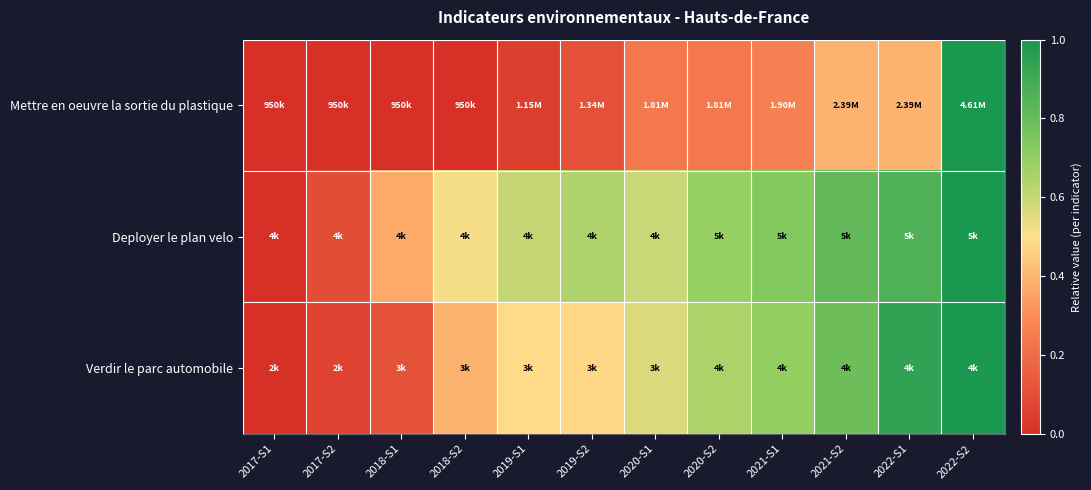

Reading left to right, what are all the values shown in this chart?

Mettre en oeuvre la sortie du plastique: 2017-S1=0.0	2017-S2=0.0	2018-S1=0.0	2018-S2=0.0	2019-S1=0.1	2019-S2=0.1	2020-S1=0.2	2020-S2=0.2	2021-S1=0.3	2021-S2=0.4	2022-S1=0.4	2022-S2=1.0
Deployer le plan velo: 2017-S1=0.0	2017-S2=0.1	2018-S1=0.4	2018-S2=0.5	2019-S1=0.6	2019-S2=0.6	2020-S1=0.6	2020-S2=0.7	2021-S1=0.7	2021-S2=0.8	2022-S1=0.9	2022-S2=1.0
Verdir le parc automobile: 2017-S1=0.0	2017-S2=0.1	2018-S1=0.1	2018-S2=0.4	2019-S1=0.5	2019-S2=0.5	2020-S1=0.6	2020-S2=0.7	2021-S1=0.7	2021-S2=0.8	2022-S1=0.9	2022-S2=1.0